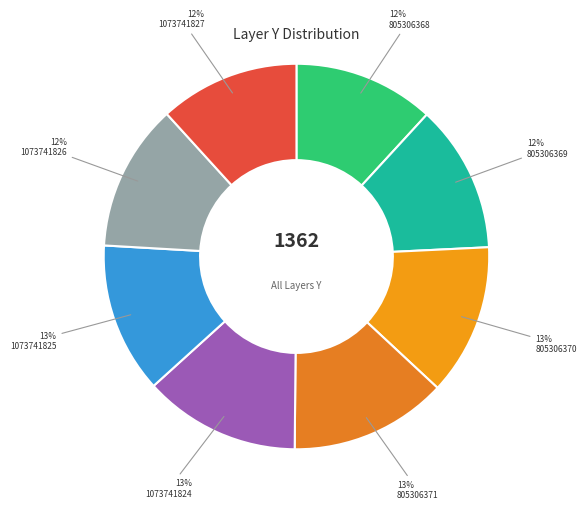

To the nearest percent, what percentage of the pie is 805306368?

12%